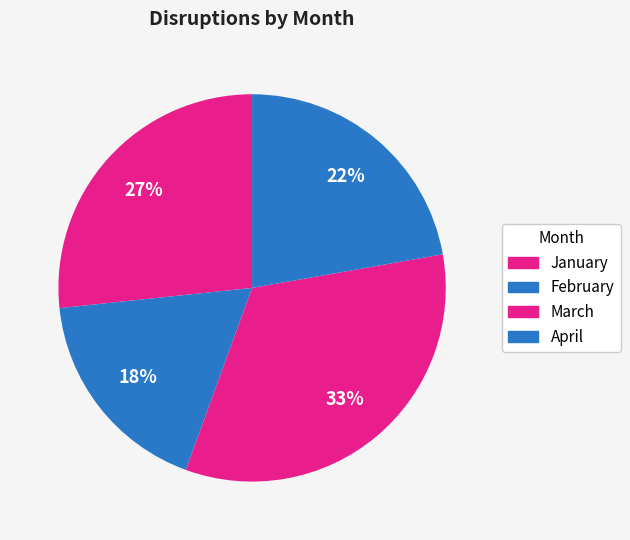

Which slice is the largest?

March